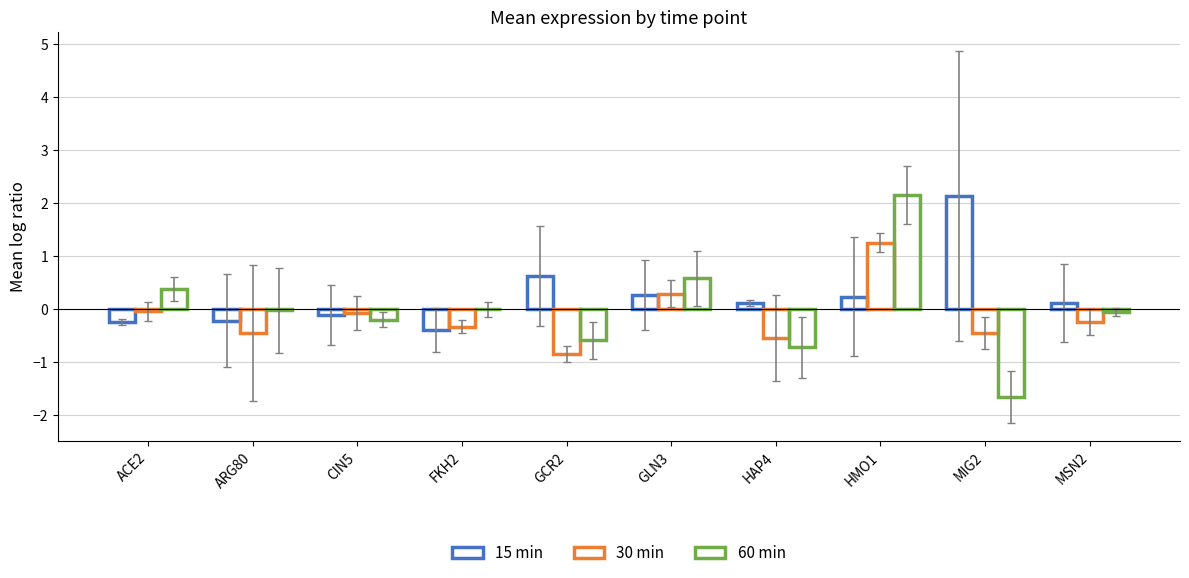

Are the bars grouped side by side (vs. stacked)?

Yes